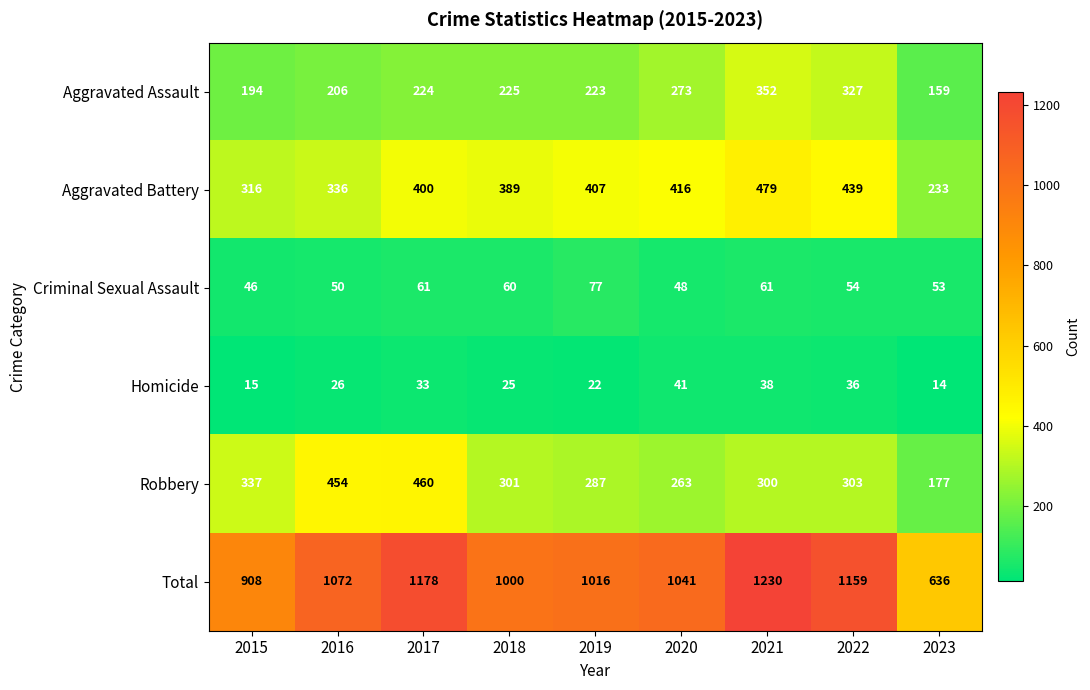

What is the average value of the Aggravated Battery series?

379